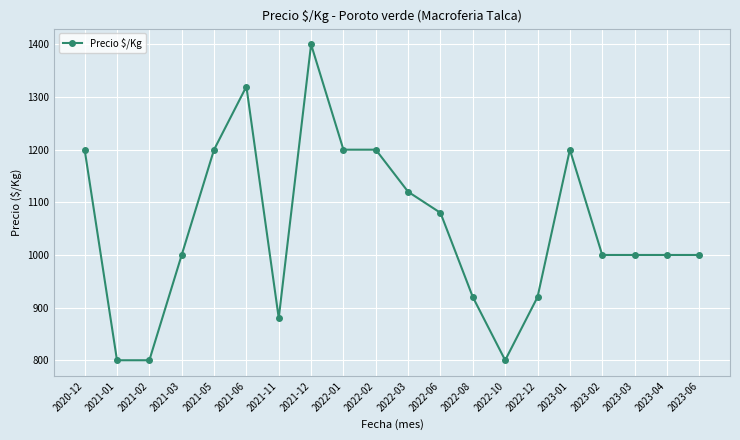

How many series are shown in this chart?

1